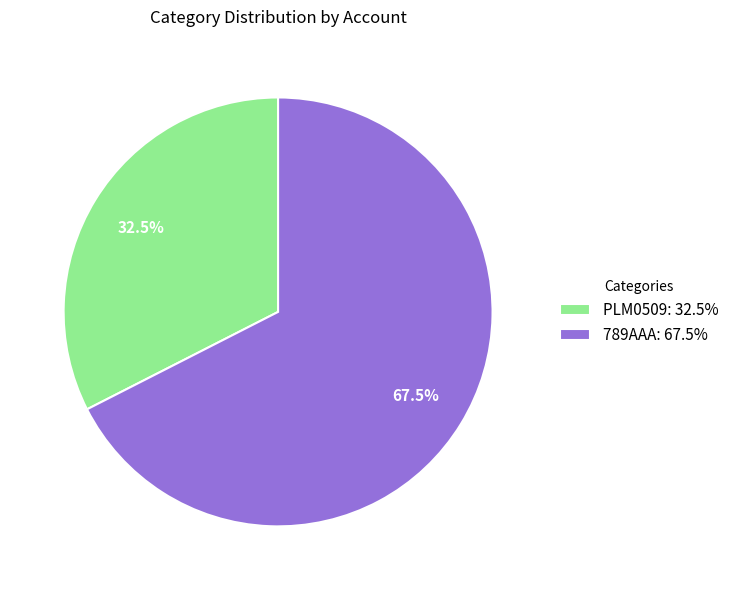

How many segments does this pie chart have?

2